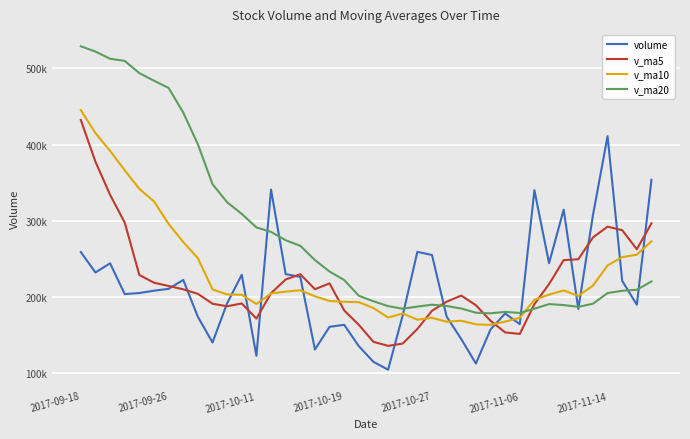

Does the chart have visible grid lines?

Yes